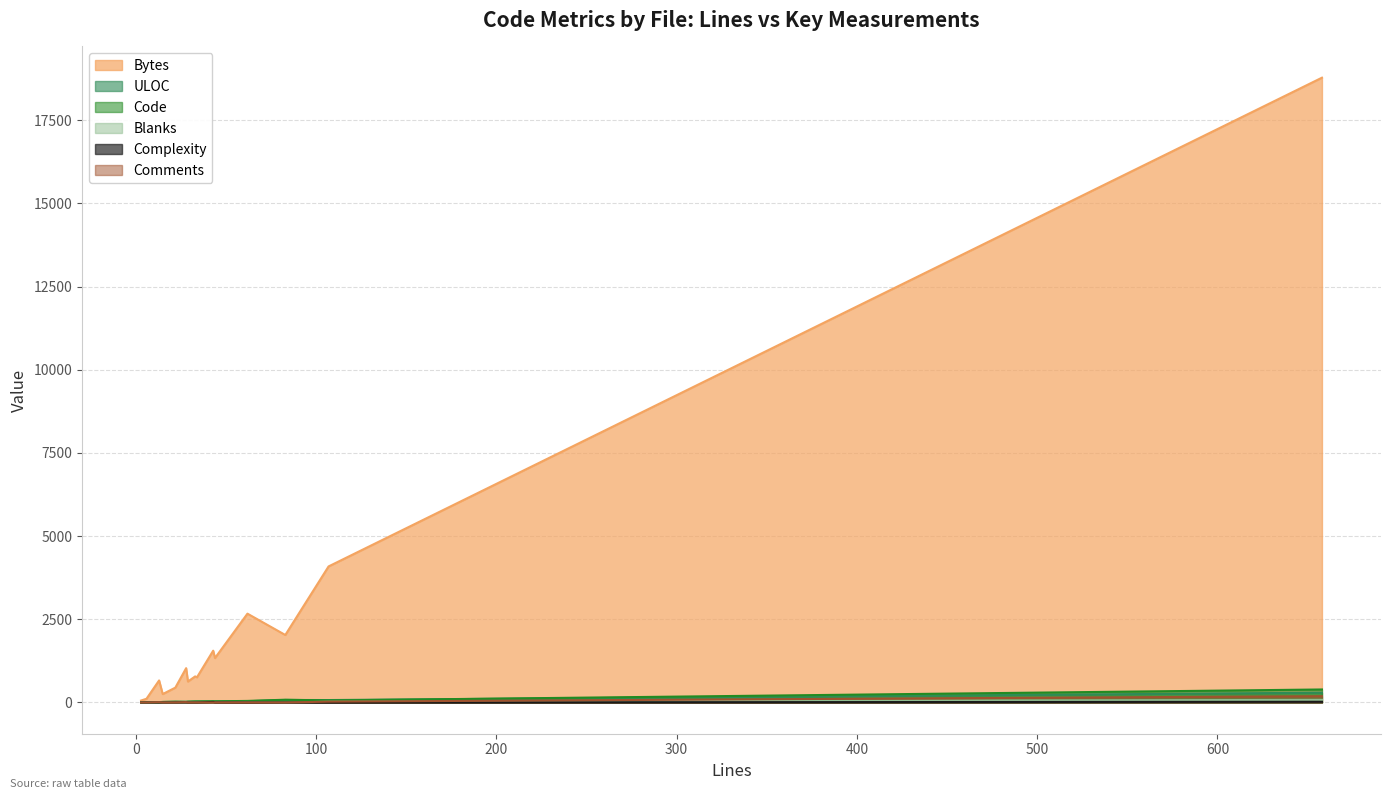

How many data points in Code are less than 30?

7